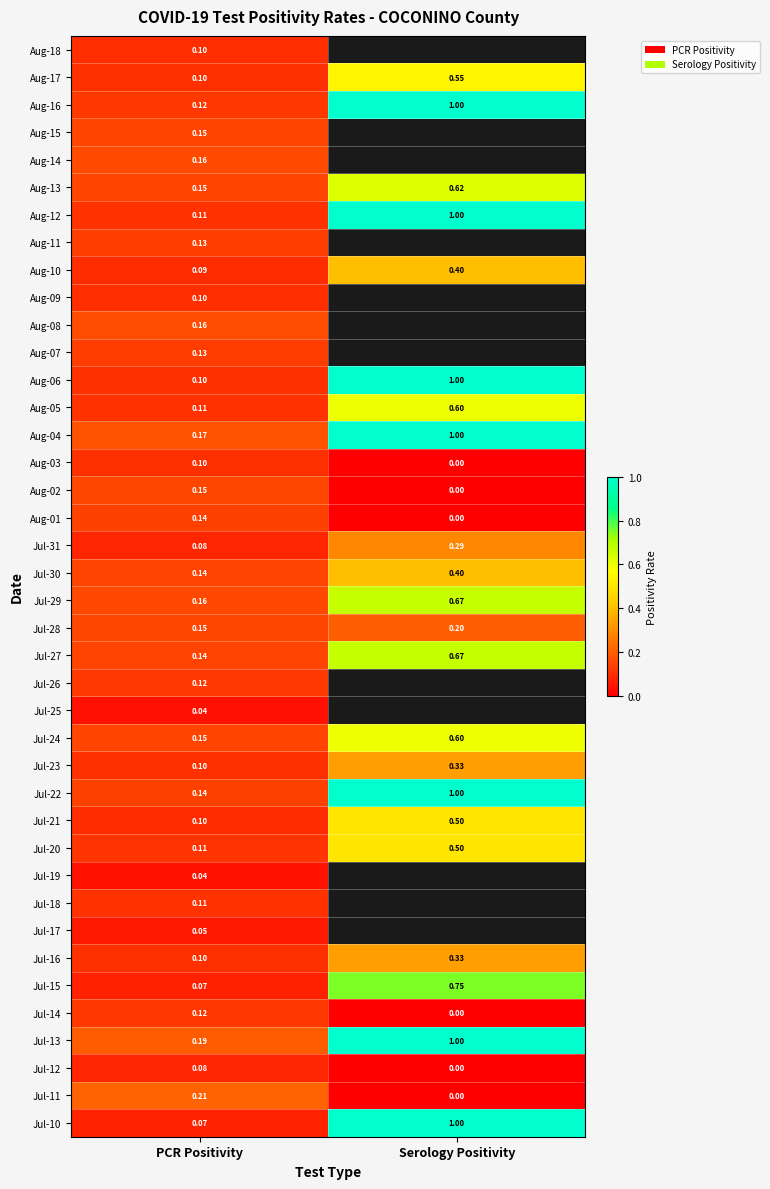

Which category has the highest value across all series?

Serology Positivity